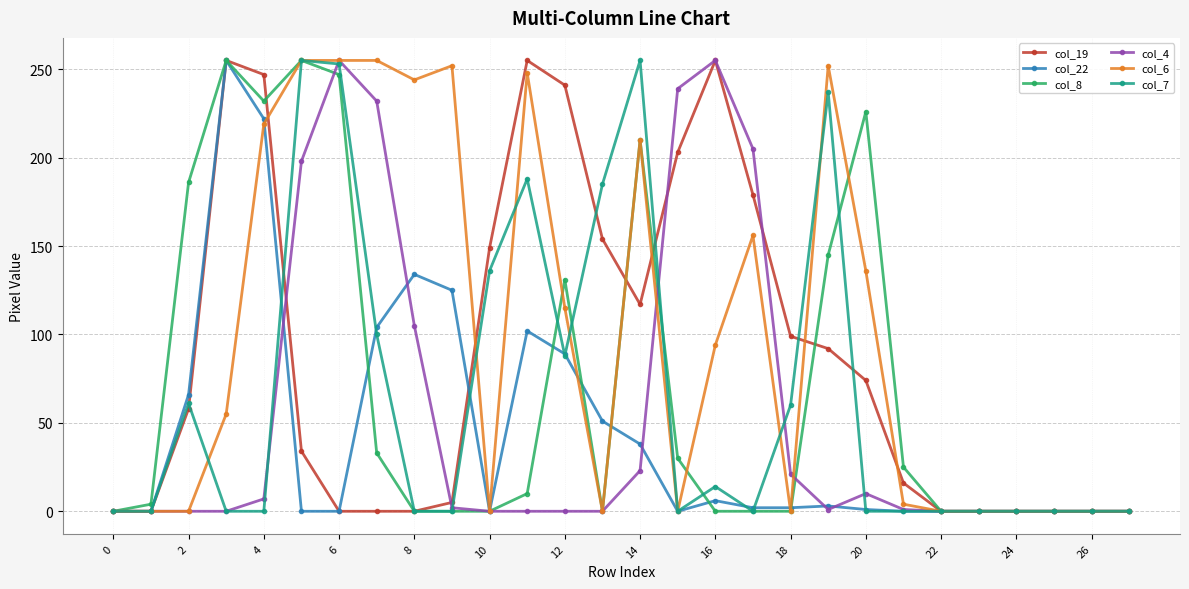

At how many categories does at least one series exceed 171?

17